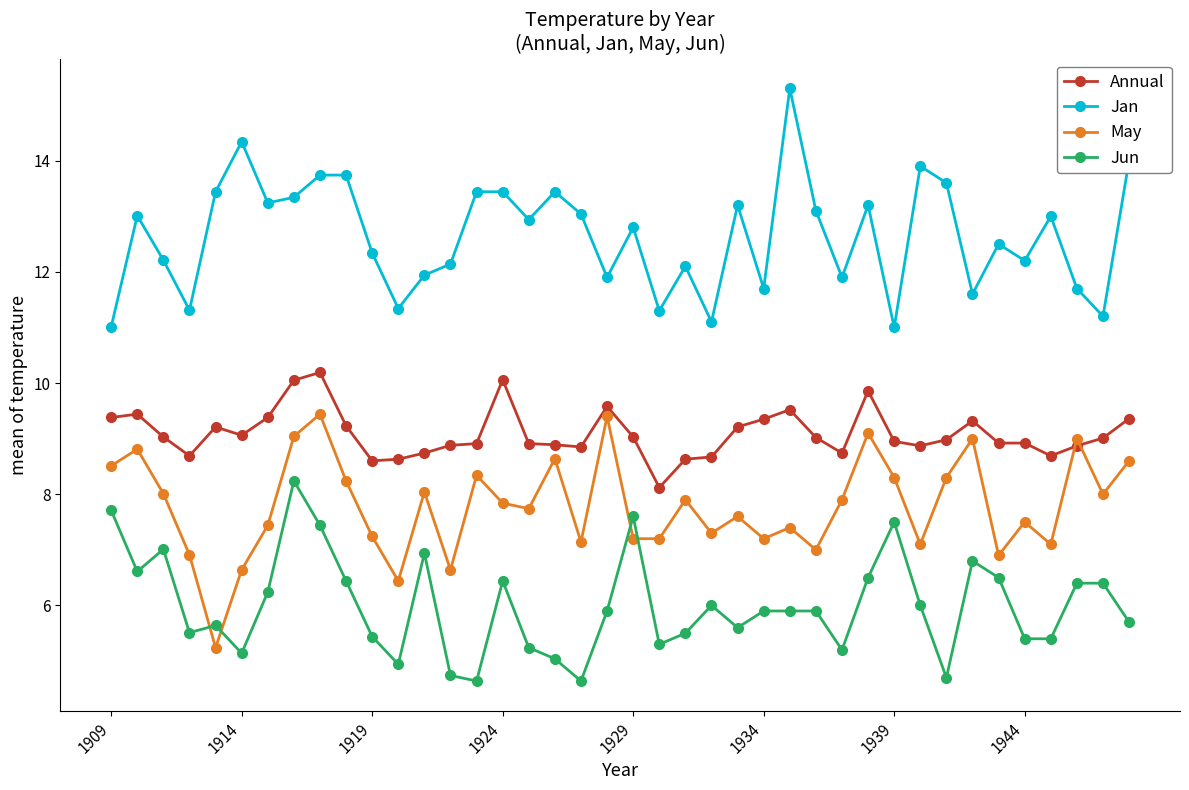

Rank the series by their maximum value, from highest to lowest.

Jan, Annual, May, Jun